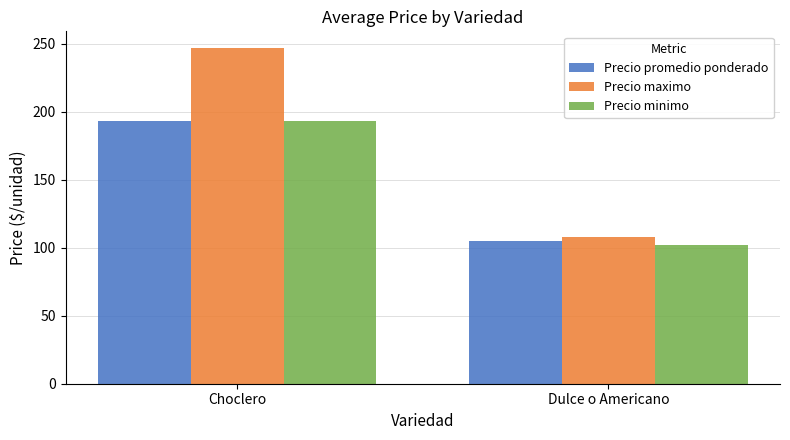

How many groups of bars are there?

2